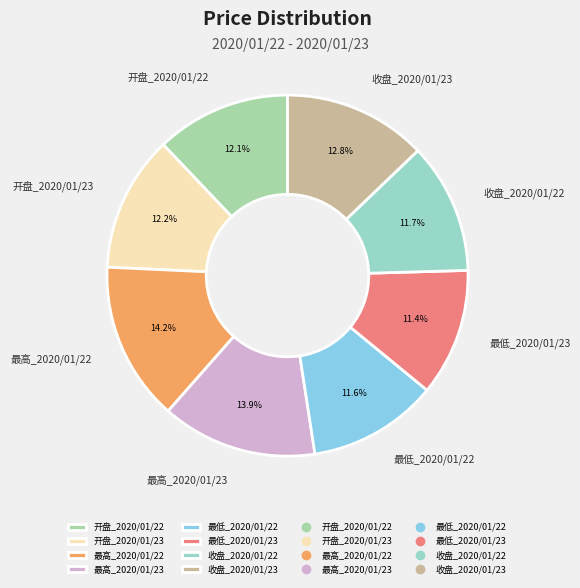

Do 最低_2020/01/22 and 开盘_2020/01/23 together represent more than half of the pie?

No